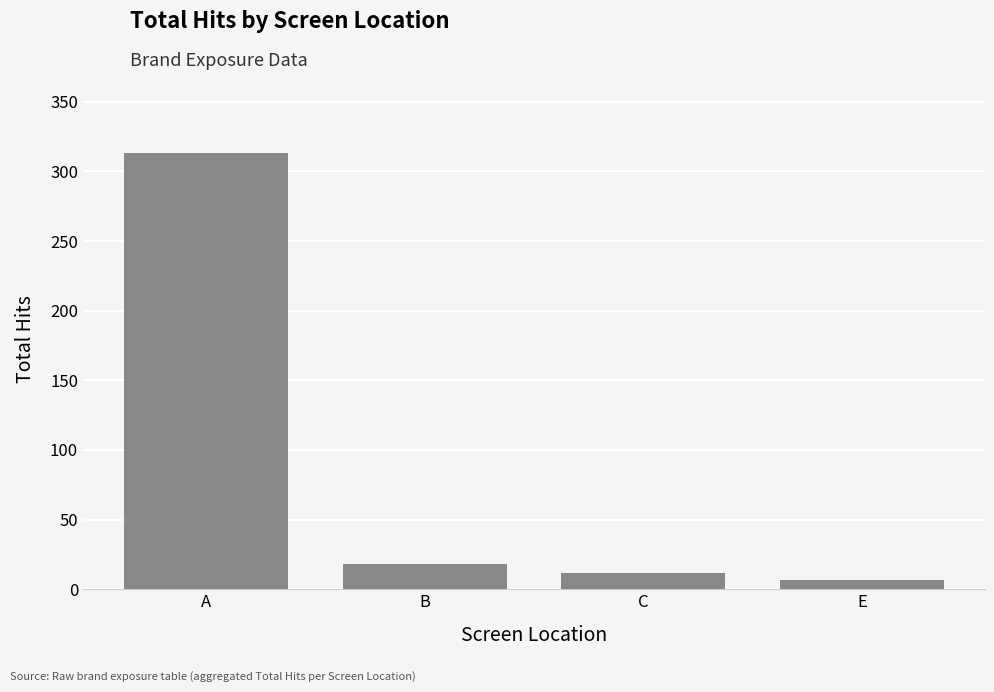

True or false: the data shows 177 at A.

False